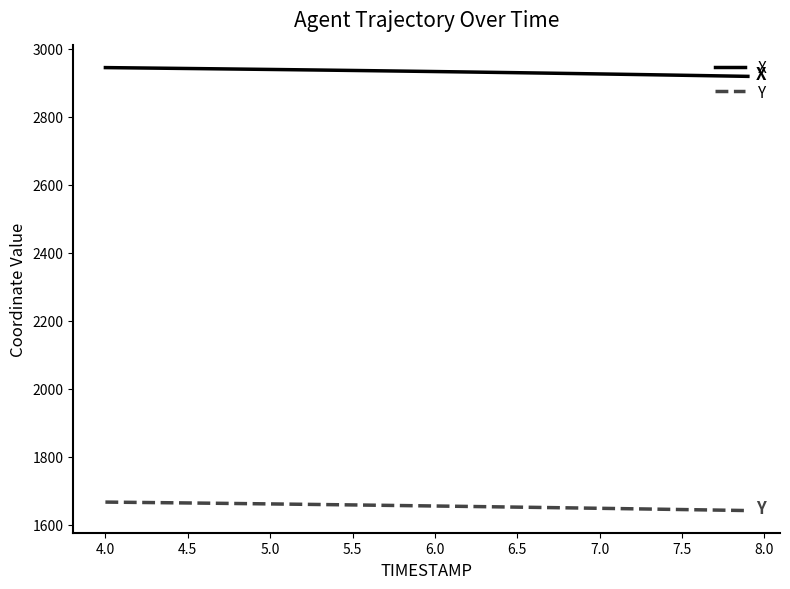

Which series has the largest total across all categories?

X